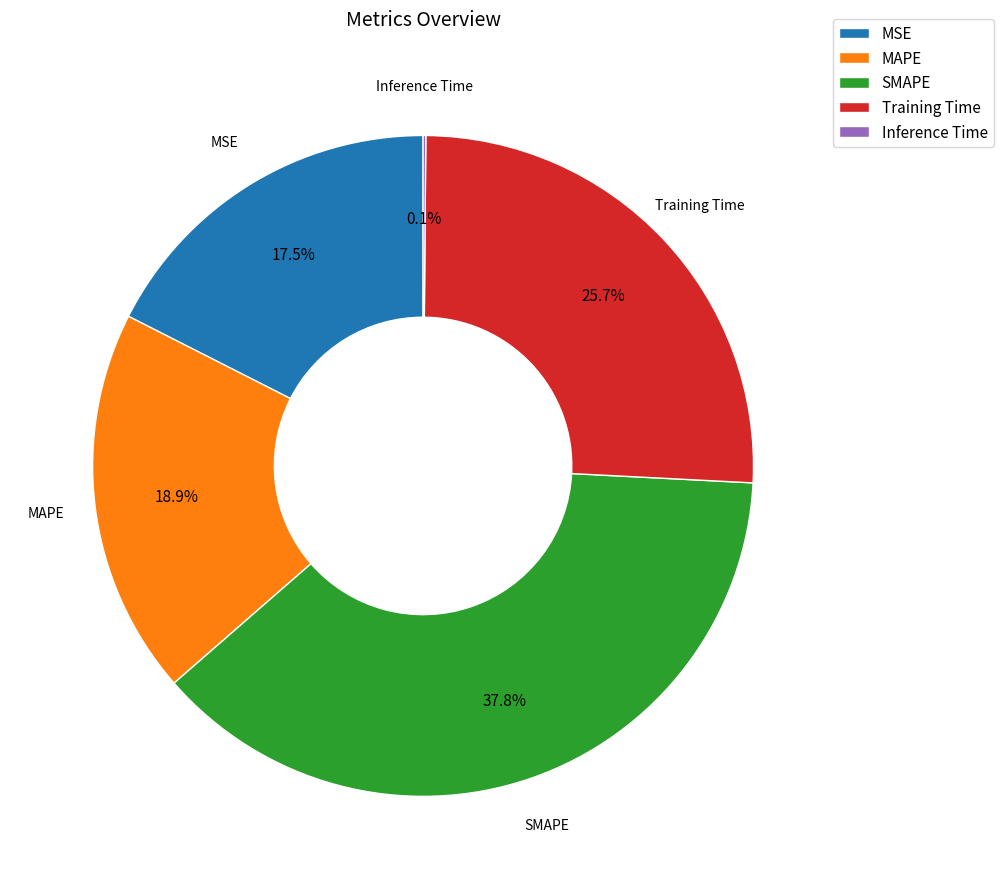

What is the largest slice in the pie chart?

SMAPE